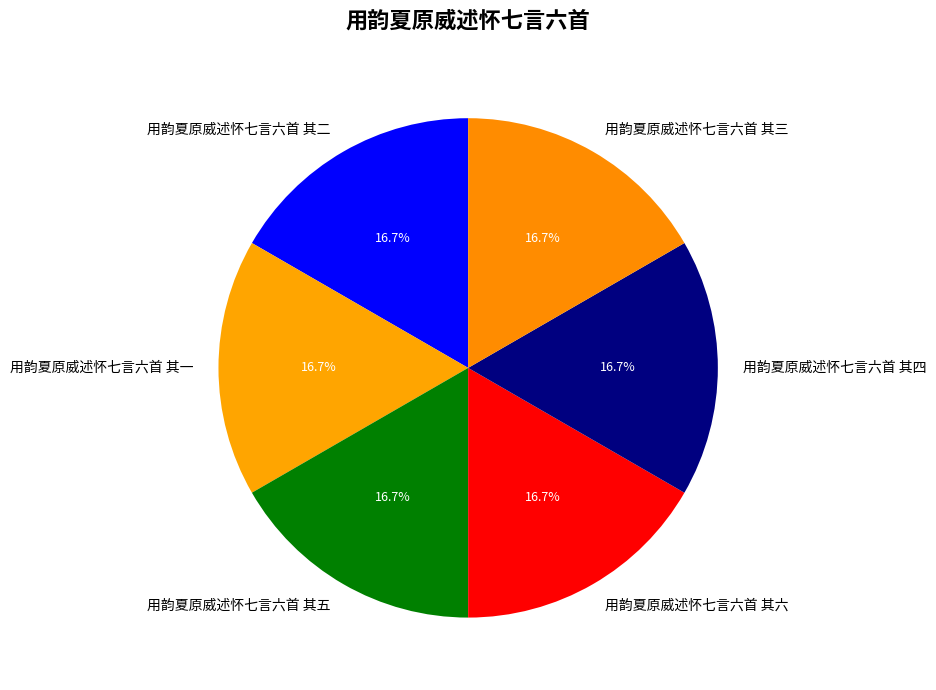

Does 用韵夏原威述怀七言六首 其三 account for over 50% of the chart?

No